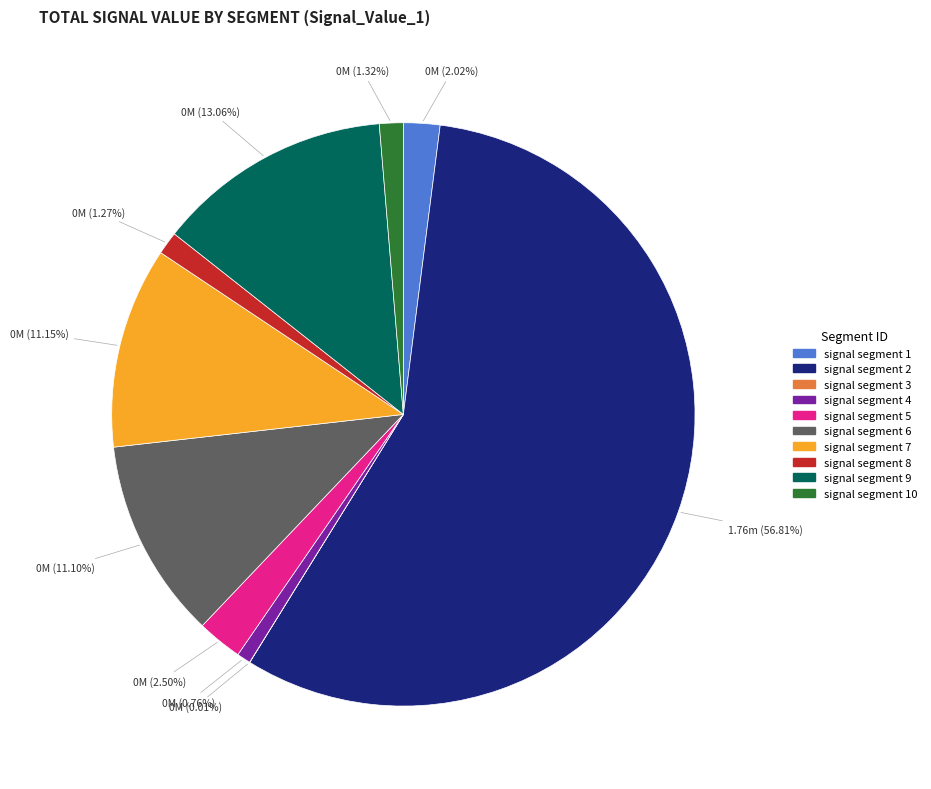

Is there any slice that represents more than half of the pie?

Yes